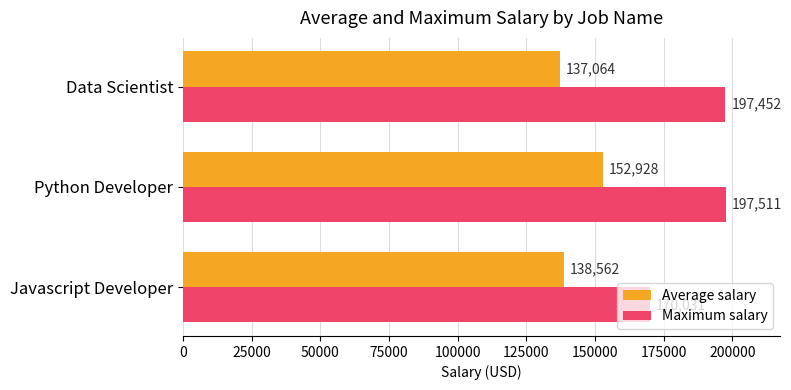

Is it true that Maximum salary equals 197452.0 at Data Scientist?

True